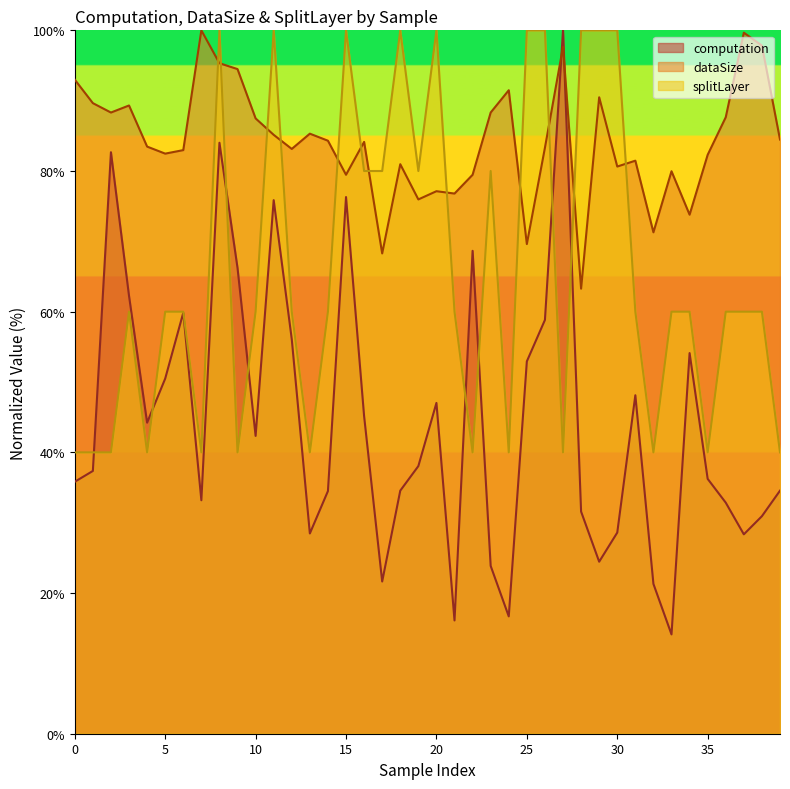

At how many categories does at least one series exceed 99?

13